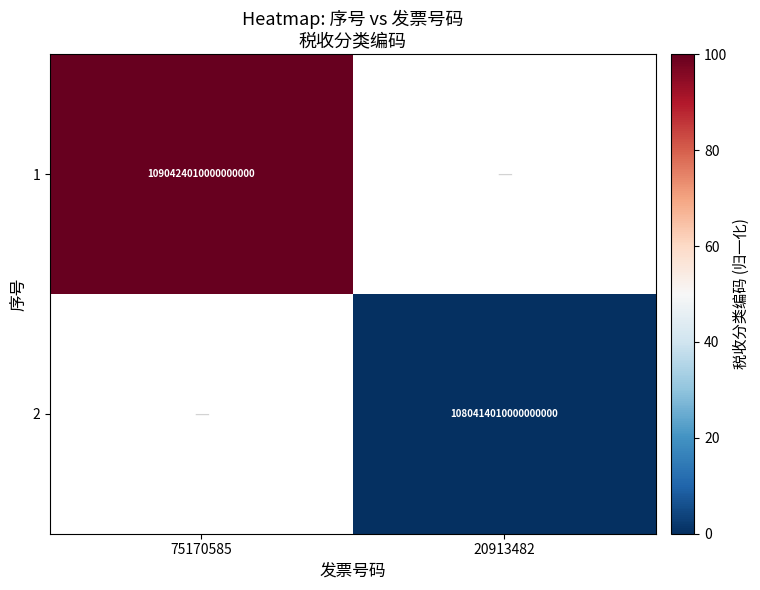

Which has a higher value, 20913482 or 75170585?

75170585